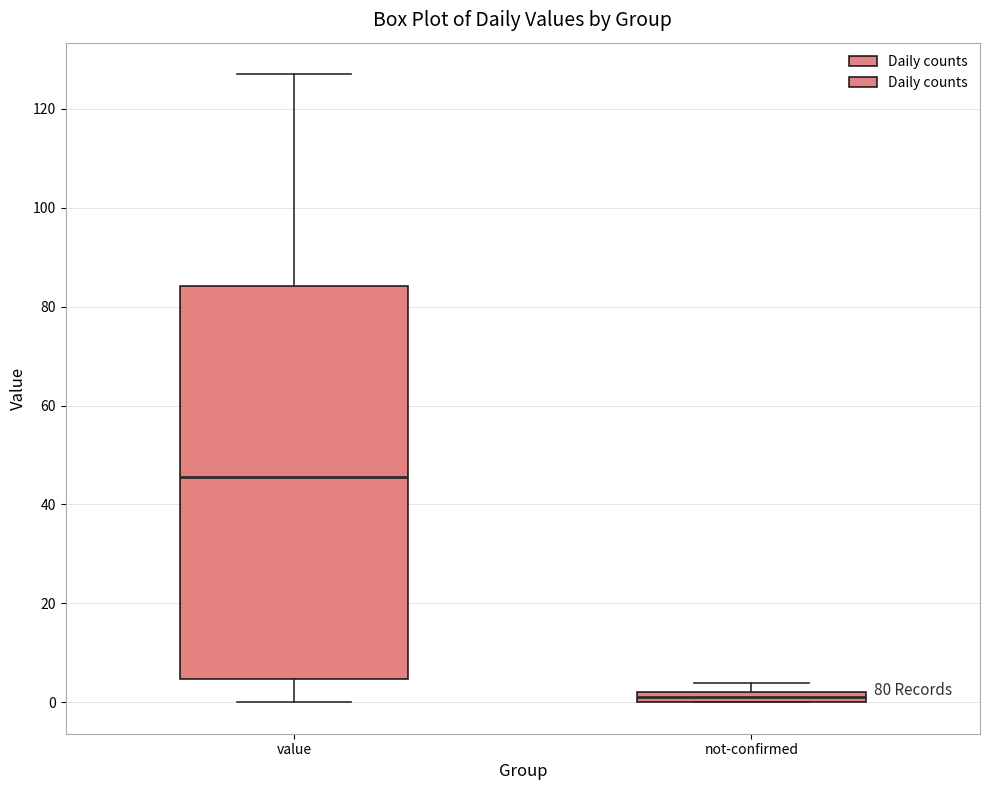

Which box's median line is the highest?

value